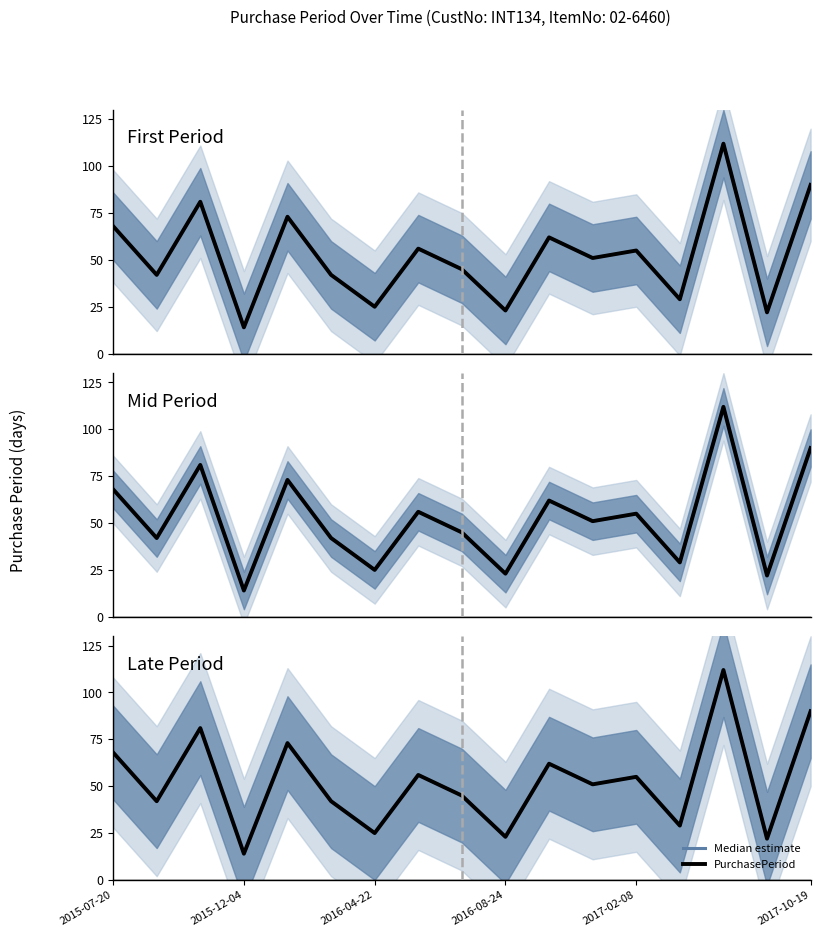

Between 2016-08-24 and 2017-02-08, which series saw the biggest shift?

Median estimate